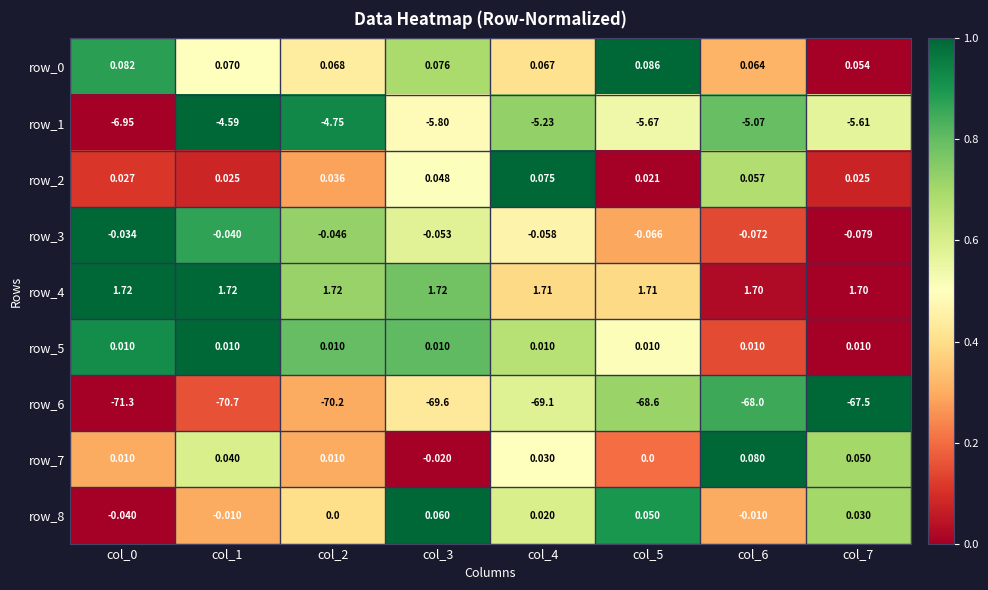

Is the value of row_2 at col_0 greater than the value of row_5 at col_6?

Yes